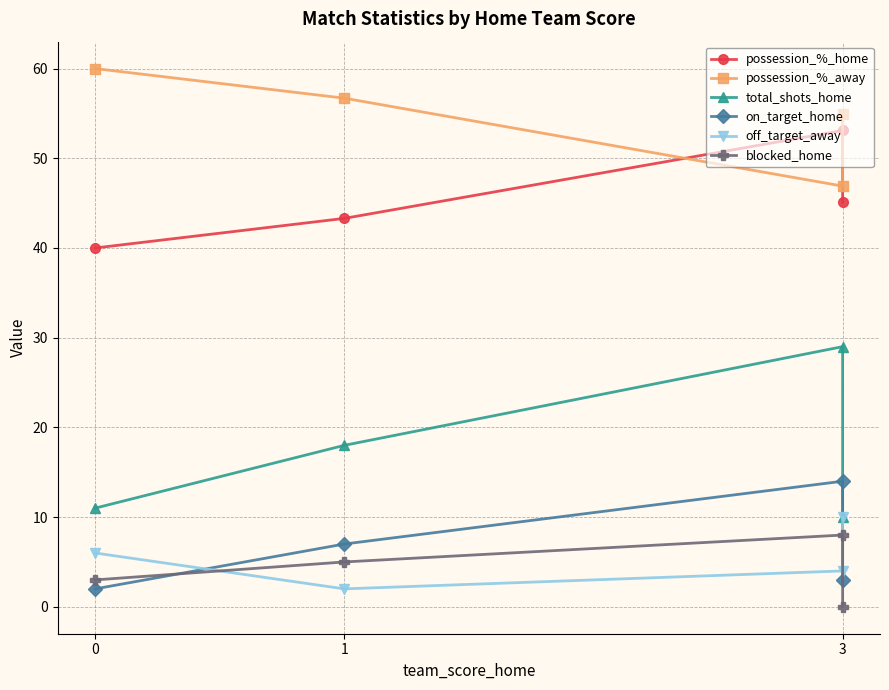

What is the difference between the maximum and second lowest values in the blocked_home series?

5.0